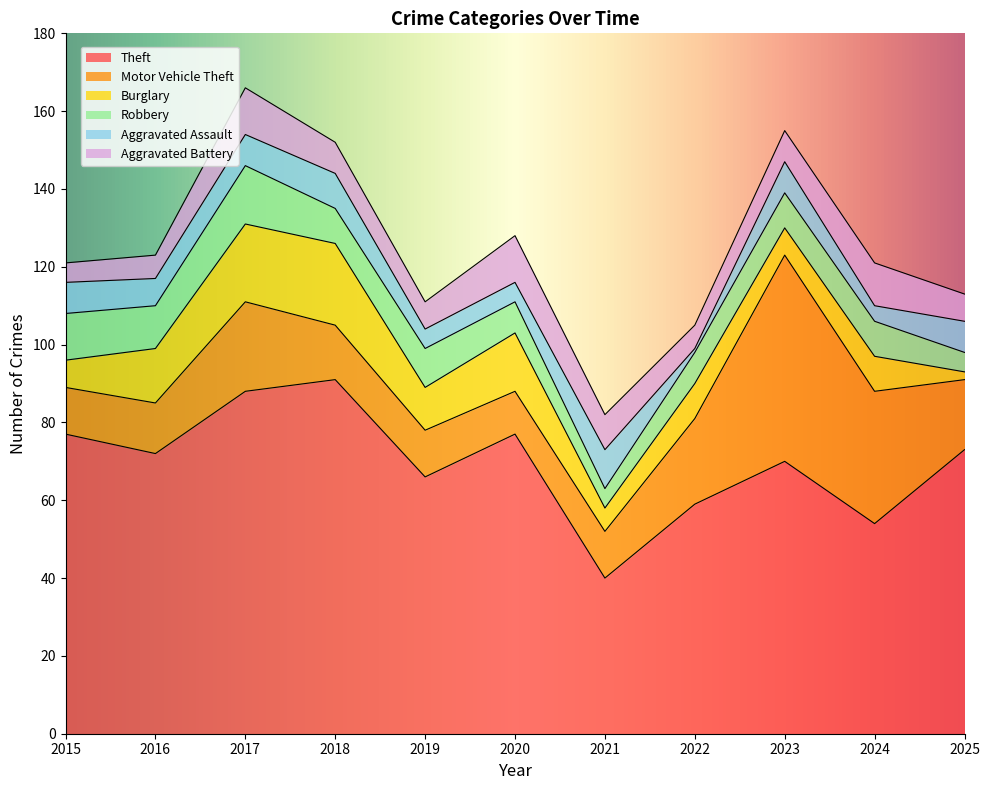

How many lines are shown in the chart?

6